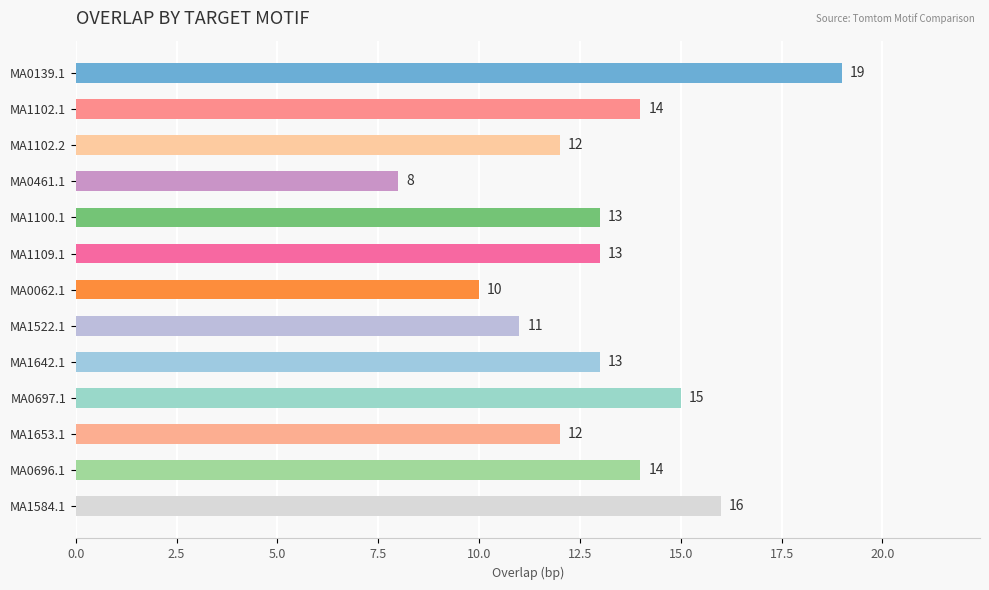

Reading top to bottom, transcribe all the data shown in this chart.

19	14	12	8	13	13	10	11	13	15	12	14	16